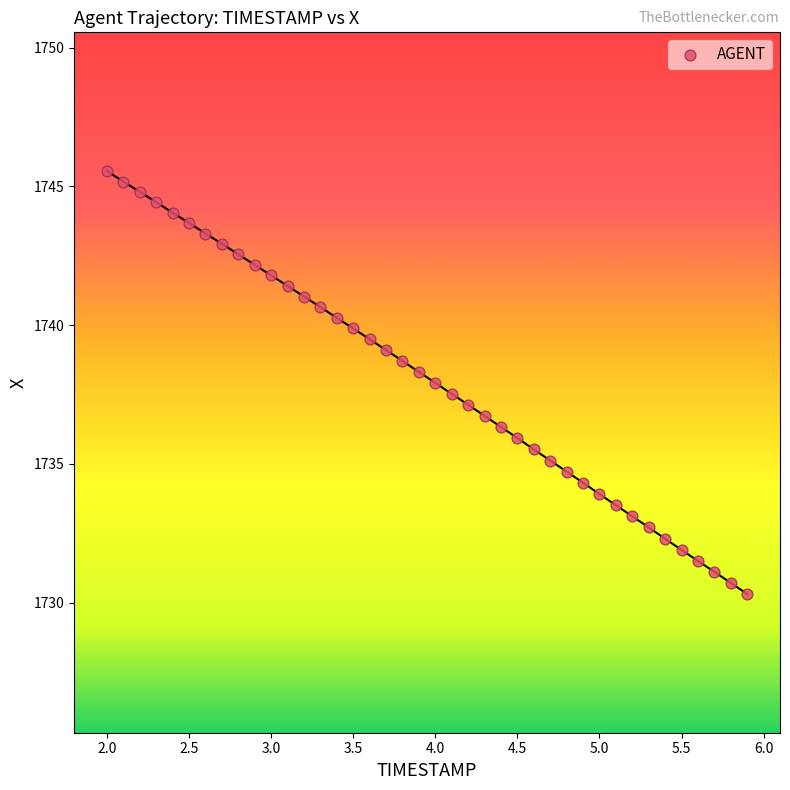

What is the range of X values (max minus min)?

3.9